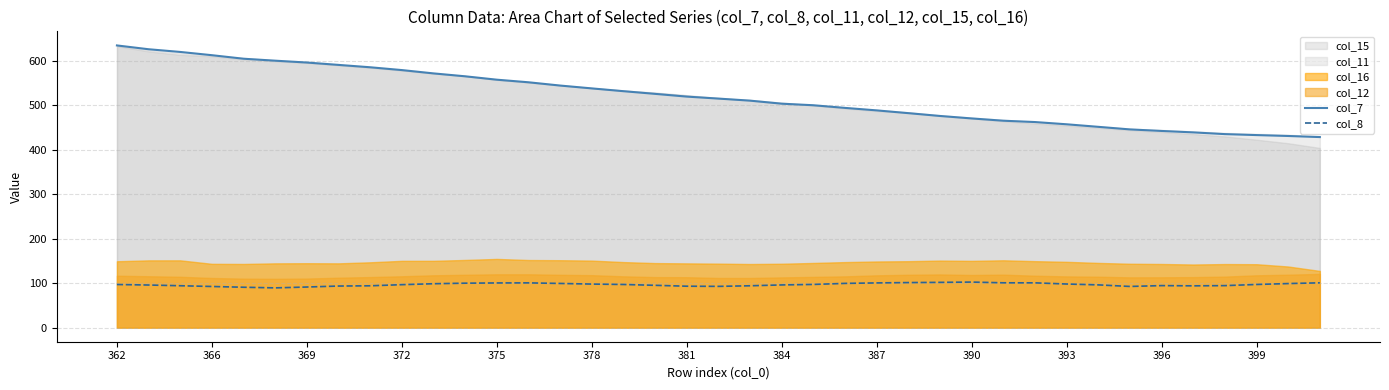

True or false: col_8 and col_7 cross at least once.

False